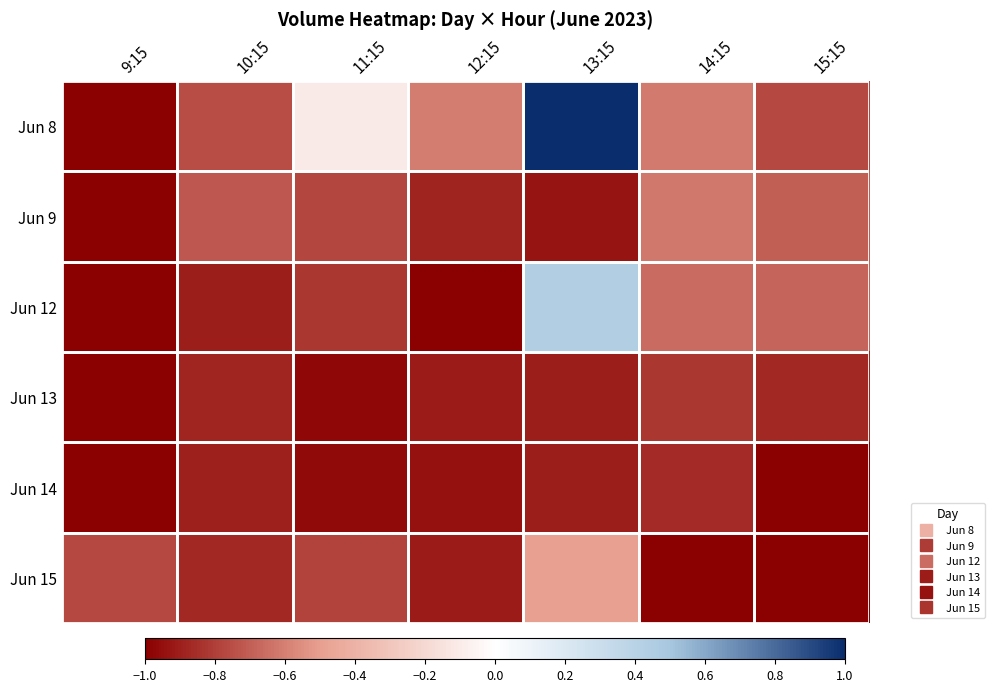

At which category is the sum across all series the highest?

13:15